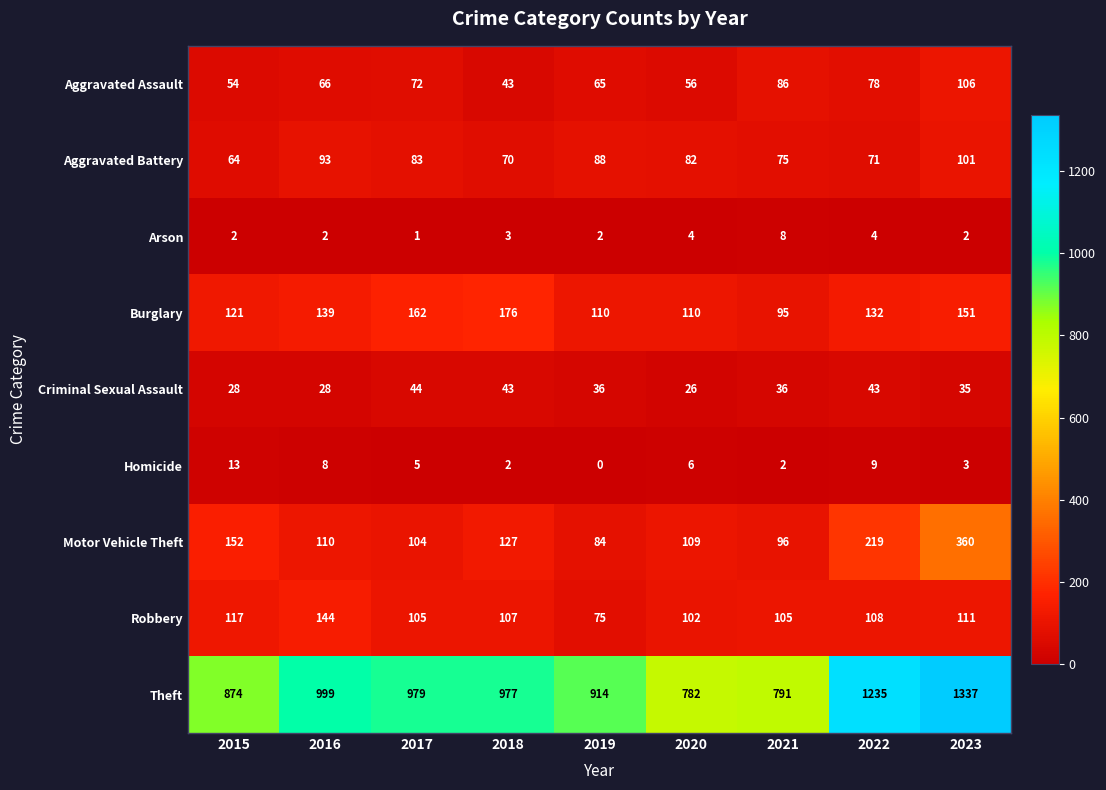

Which series has the widest spread of values?

Theft